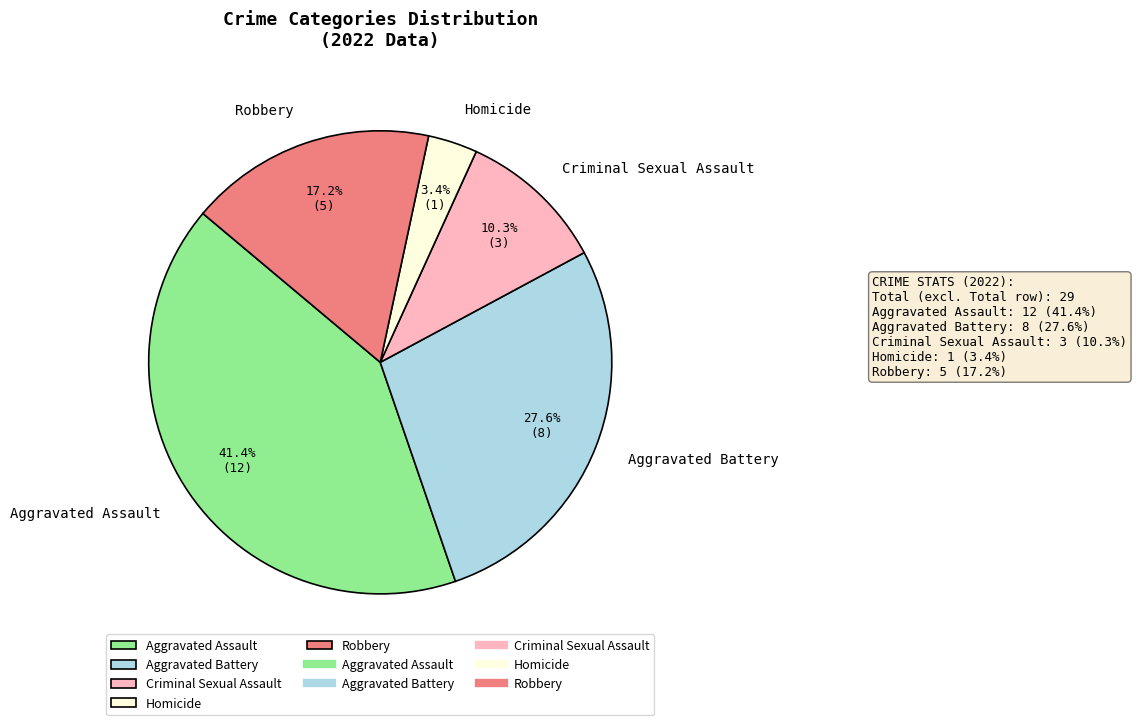

To the nearest percent, what is the difference between the Homicide and Aggravated Battery slice percentages?

24%